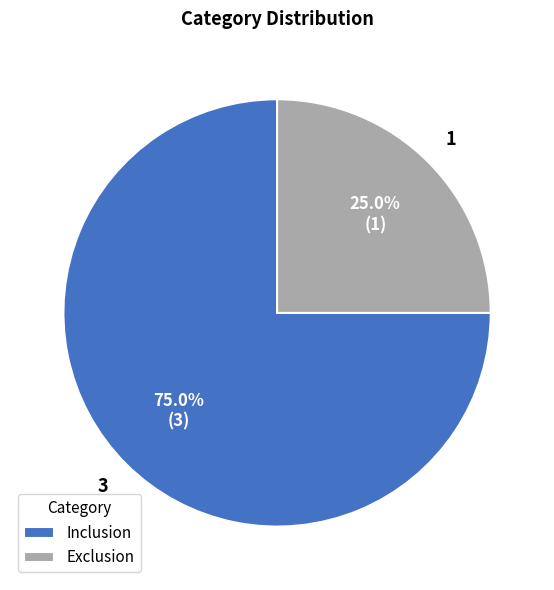

What portion of the pie excludes Inclusion?

25.0%